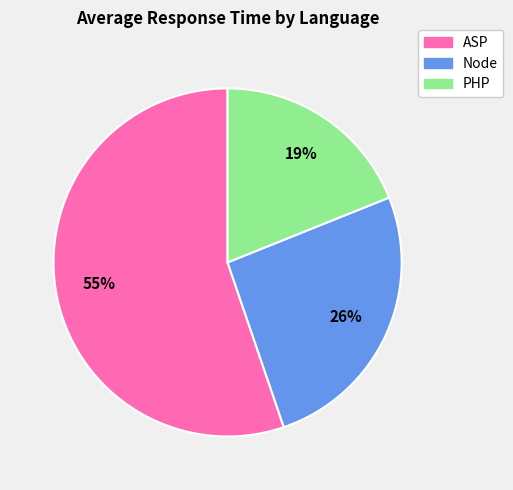

The PHP slice represents 19% of the pie. True or false?

True